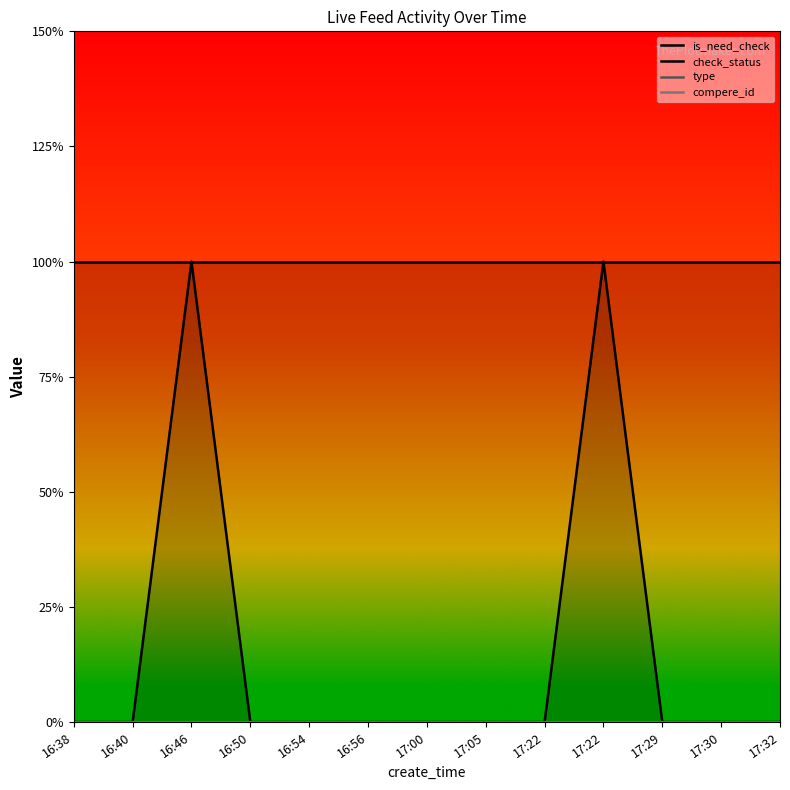

True or false: is_need_check has more than 2 interior local peaks.

False